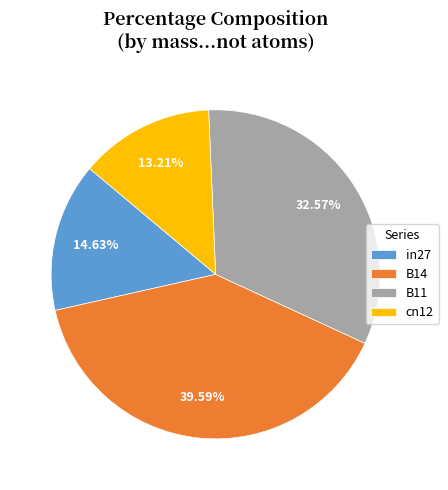

Combined, what portion of the pie is cn12 and in27?

27.8%